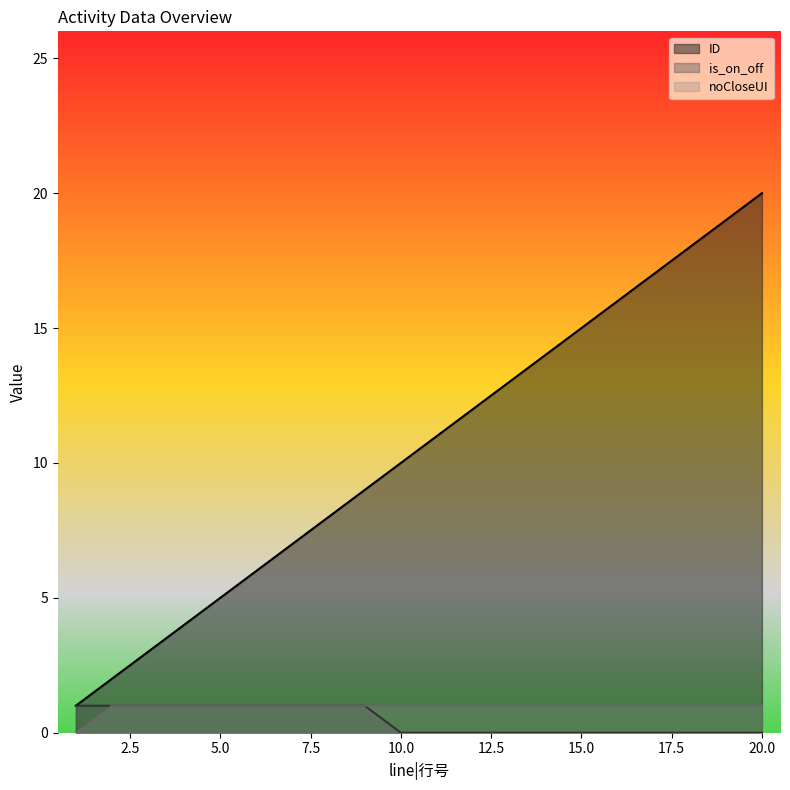

Between 14 and 19, which series saw the biggest shift?

ID